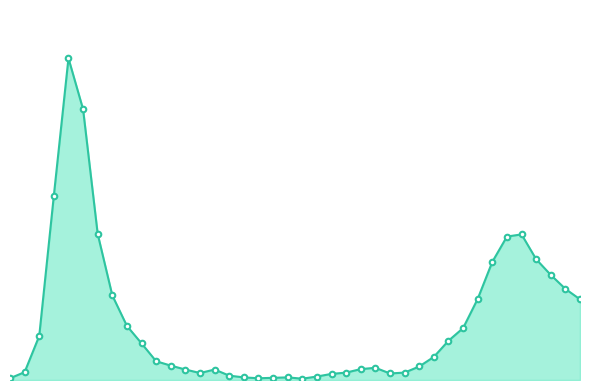

Is this an area chart (filled region under the line)?

Yes